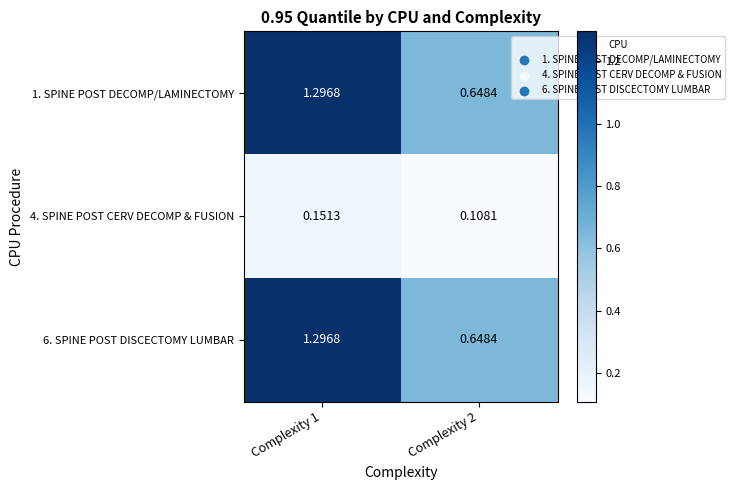

Is the value of 4. SPINE POST CERV DECOMP & FUSION at Complexity 2 greater than the value of 1. SPINE POST DECOMP/LAMINECTOMY at Complexity 2?

No